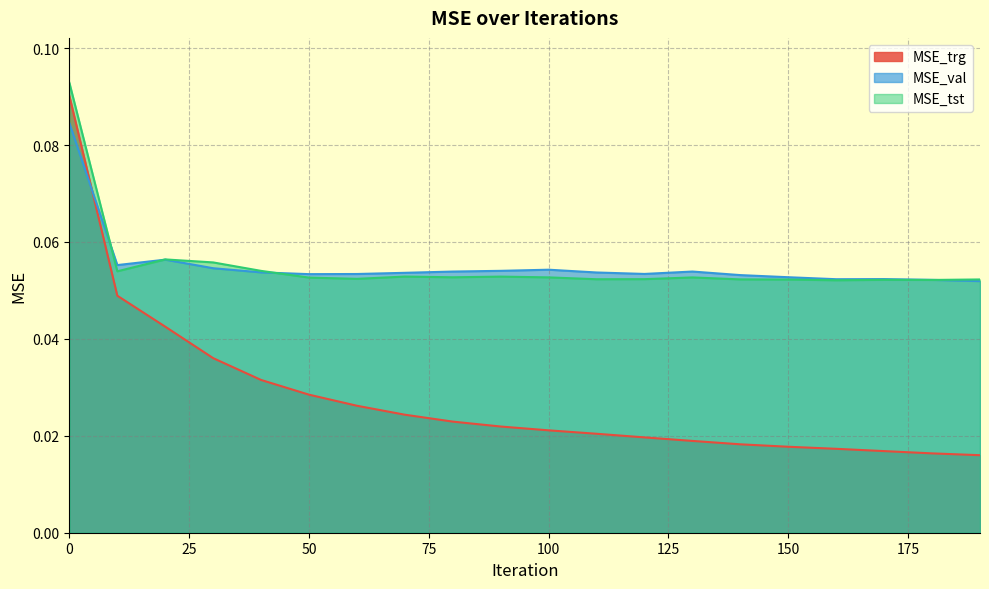

At which category does MSE_val reach its first local peak?

20